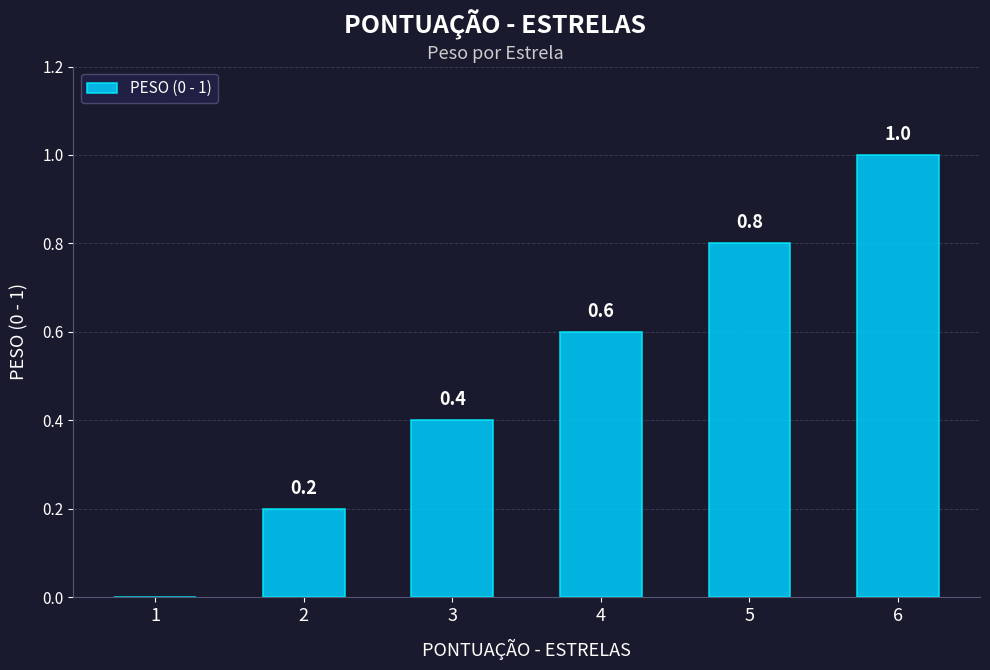

Read the value at 5.

0.8